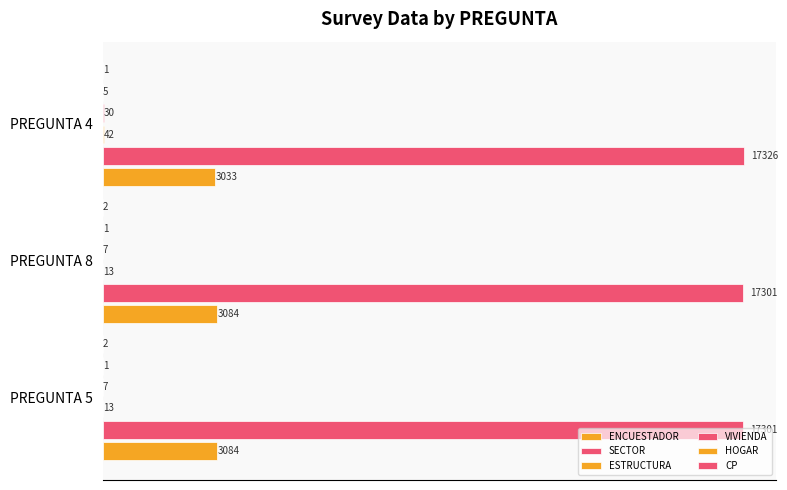

What is the value of the HOGAR bar at the 3rd from the left?

5